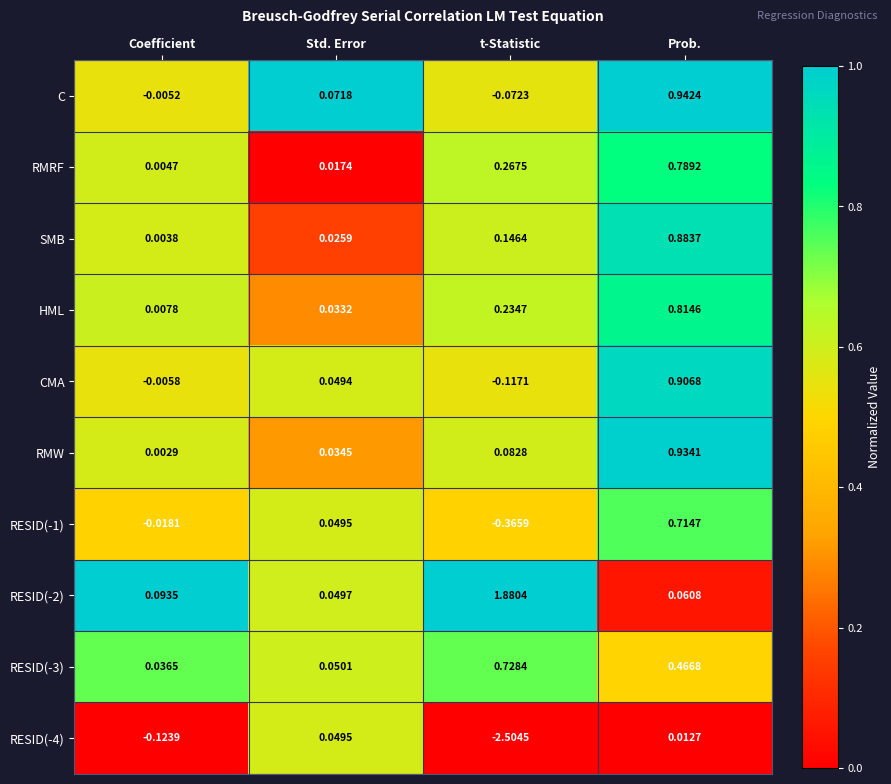

Where is C nearest to the value 0?

Coefficient